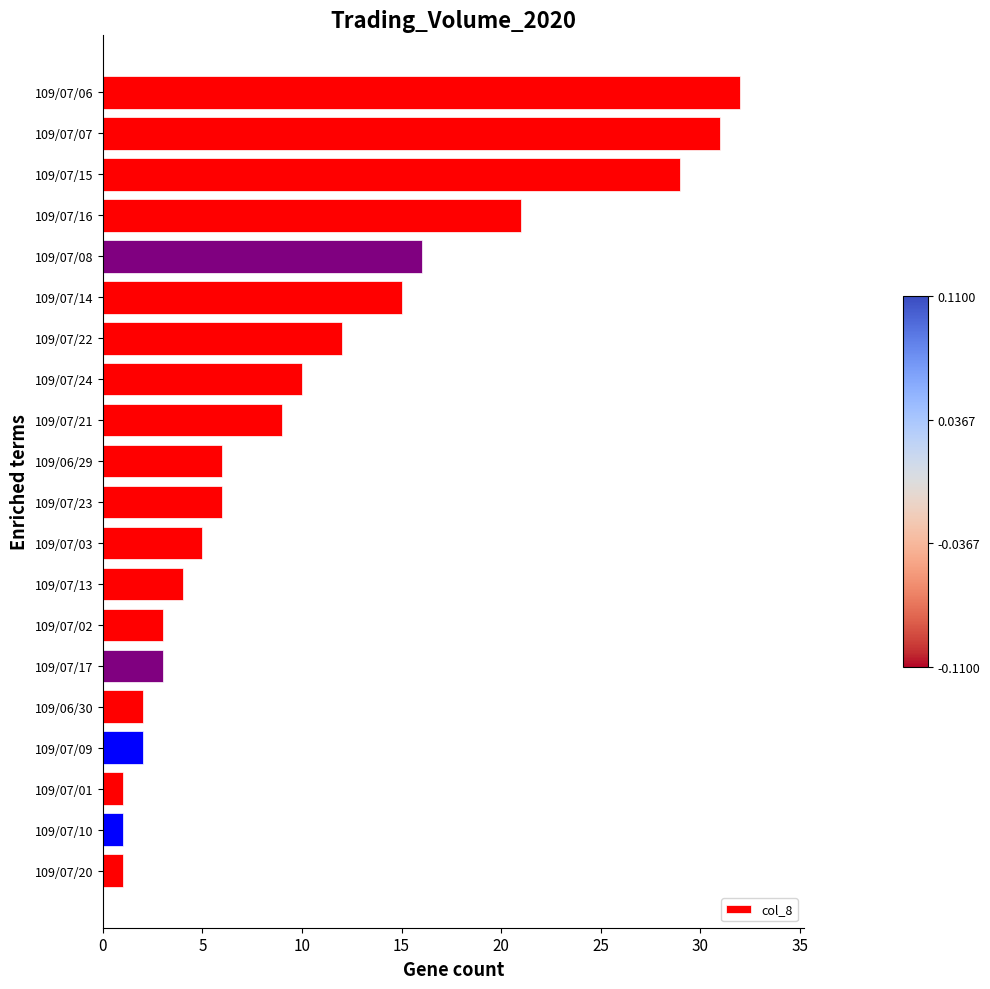

How many bars are there in total?

20